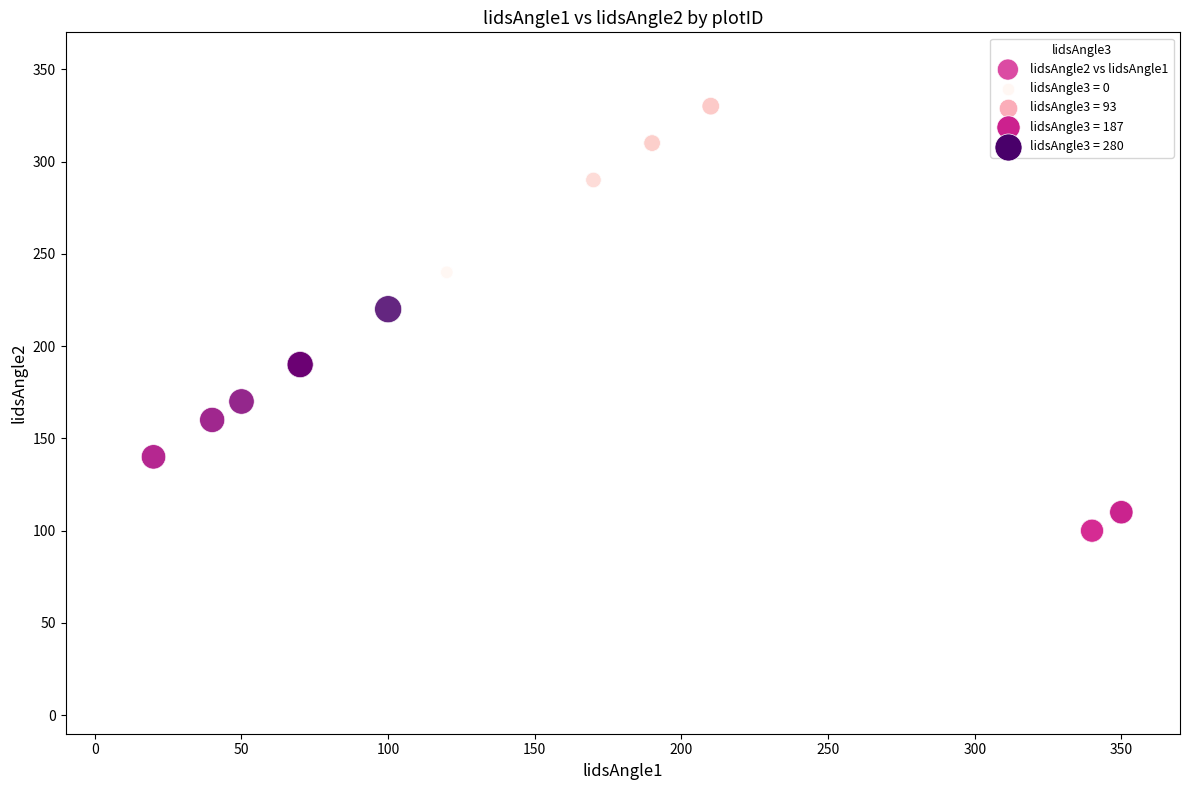

What Y value in the scatter plot is closest to 215?

220